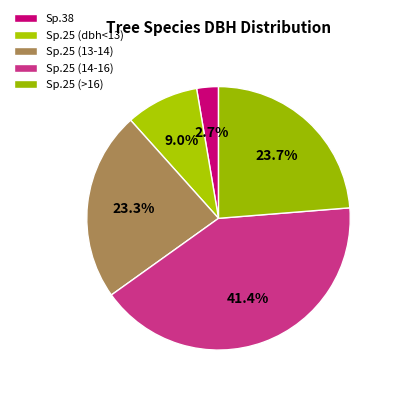

Is there any slice that represents more than half of the pie?

No